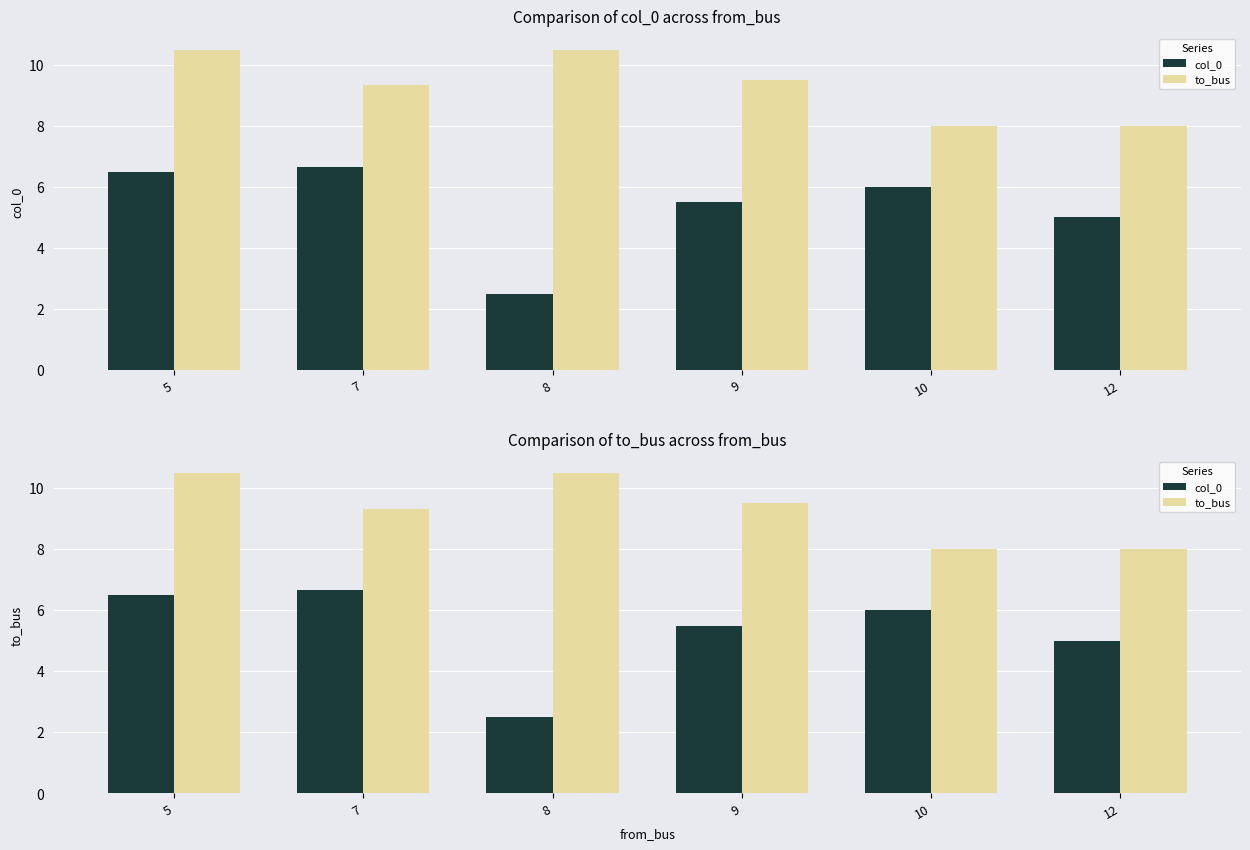

Reading left to right, extract all data points from this chart.

col_0: 6.5	6.7	2.5	5.5	6.0	5.0
to_bus: 10.5	9.3	10.5	9.5	8.0	8.0